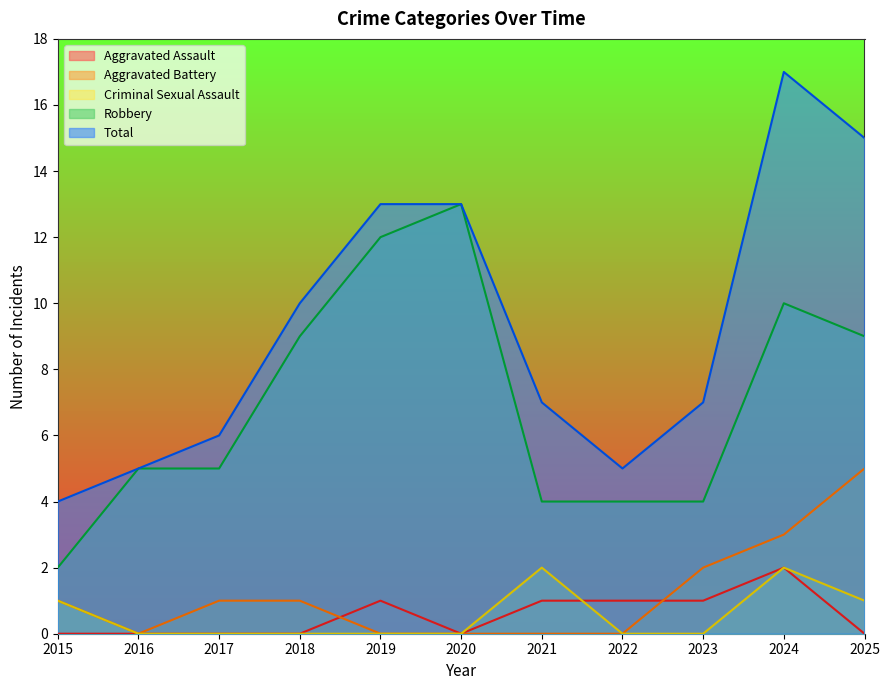

The value of Criminal Sexual Assault at 2018 is 0. True or false?

True